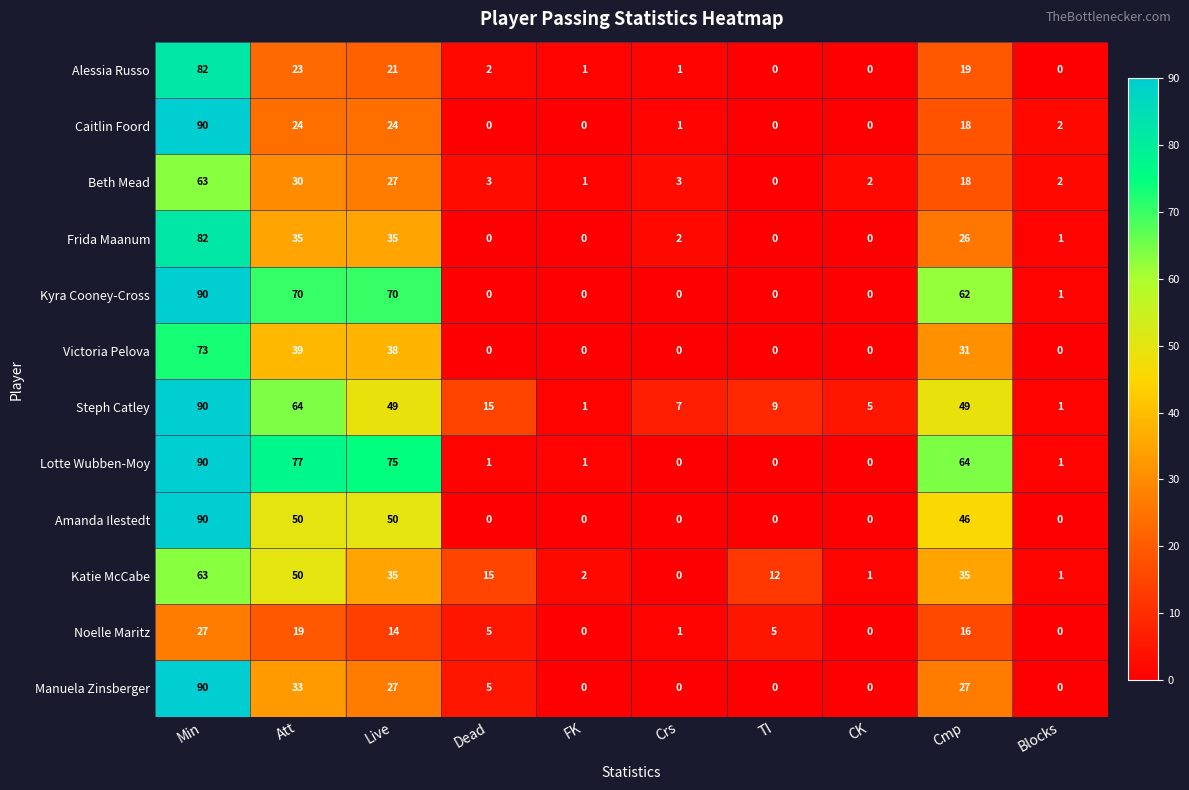

What is the total value across all series at Crs?

15